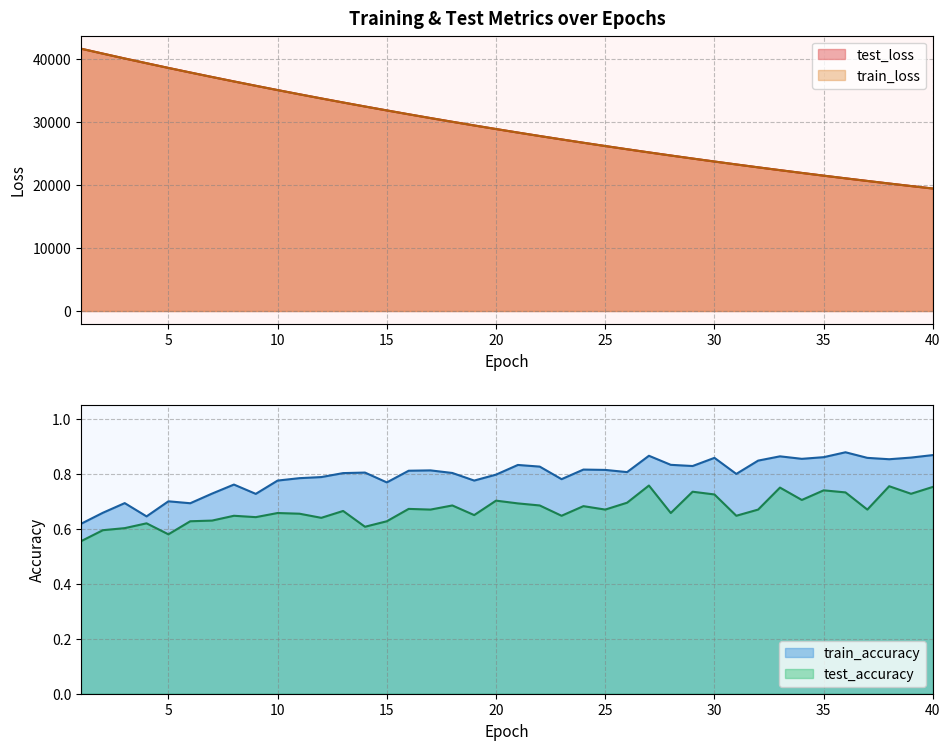

Between 9 and 38, which series saw the biggest shift?

test_loss